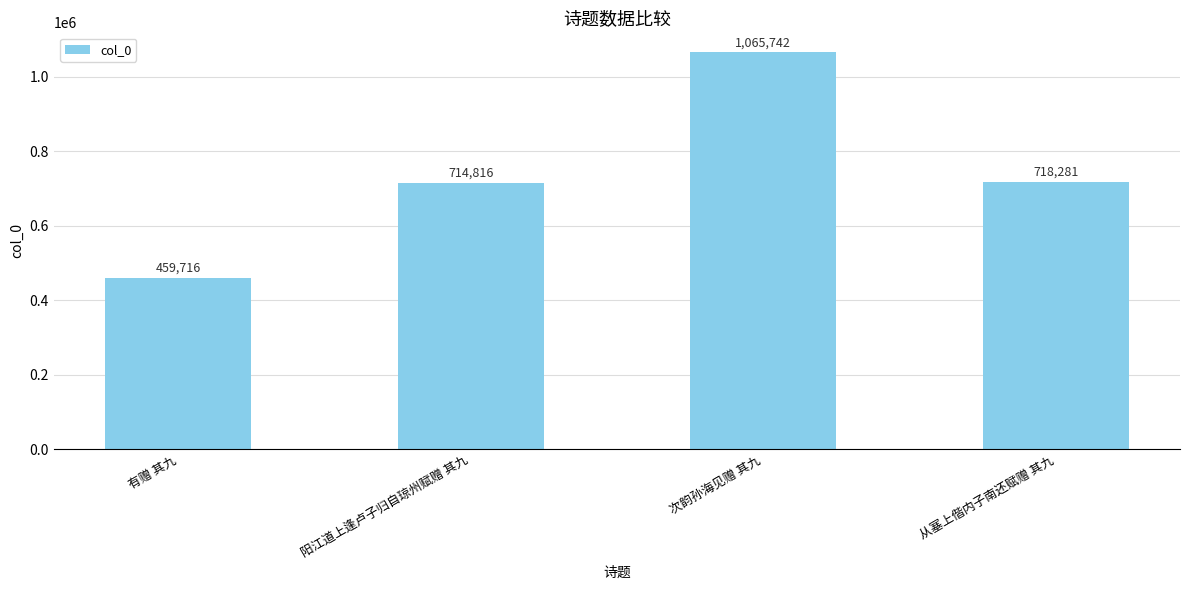

What is the average value?

739639